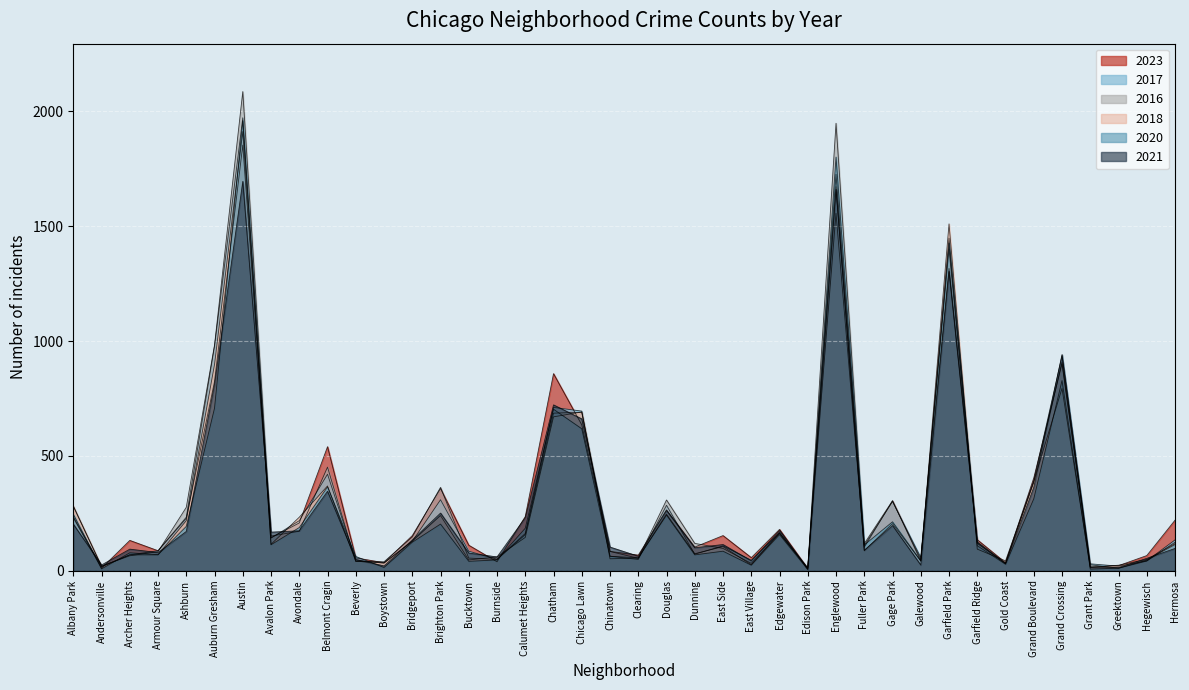

The 2021 series shows 57 at Gage Park. True or false?

False